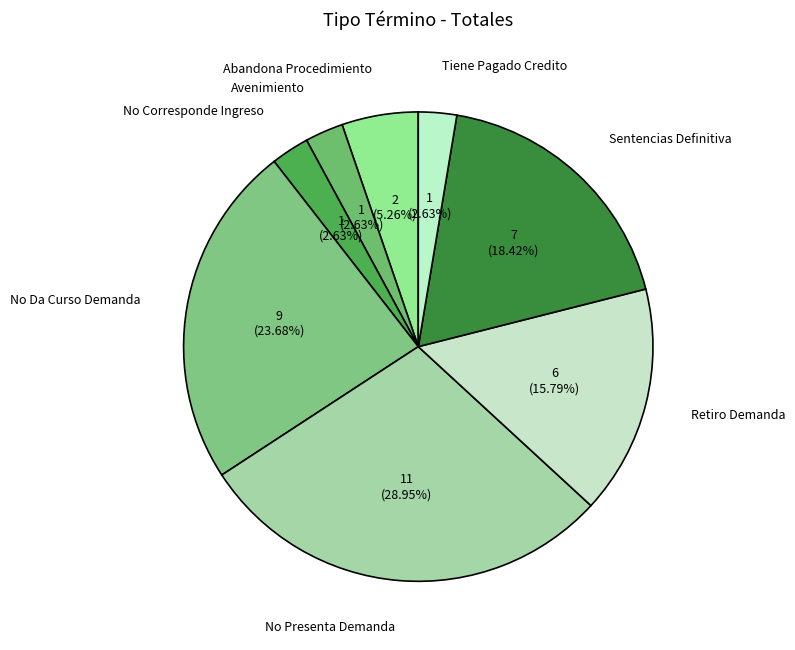

What portion of the pie excludes Tiene Pagado Credito?

97.4%